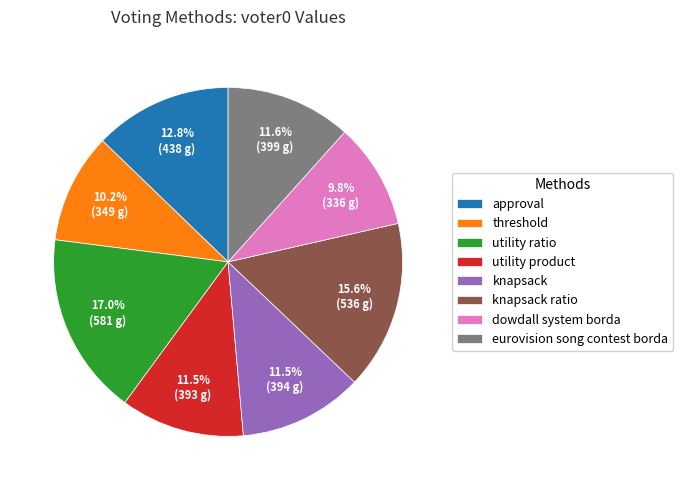

How many slices are in this pie chart?

8